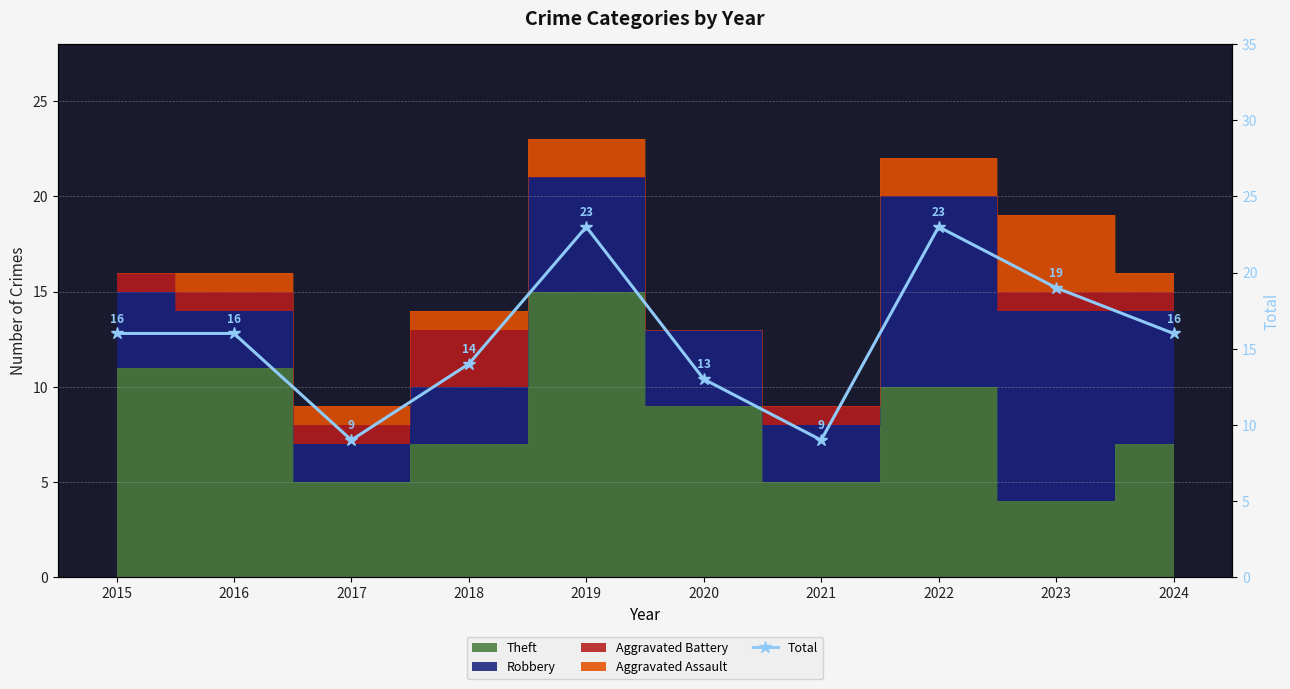

The chart shows a value of 14 at 2018. True or false?

True